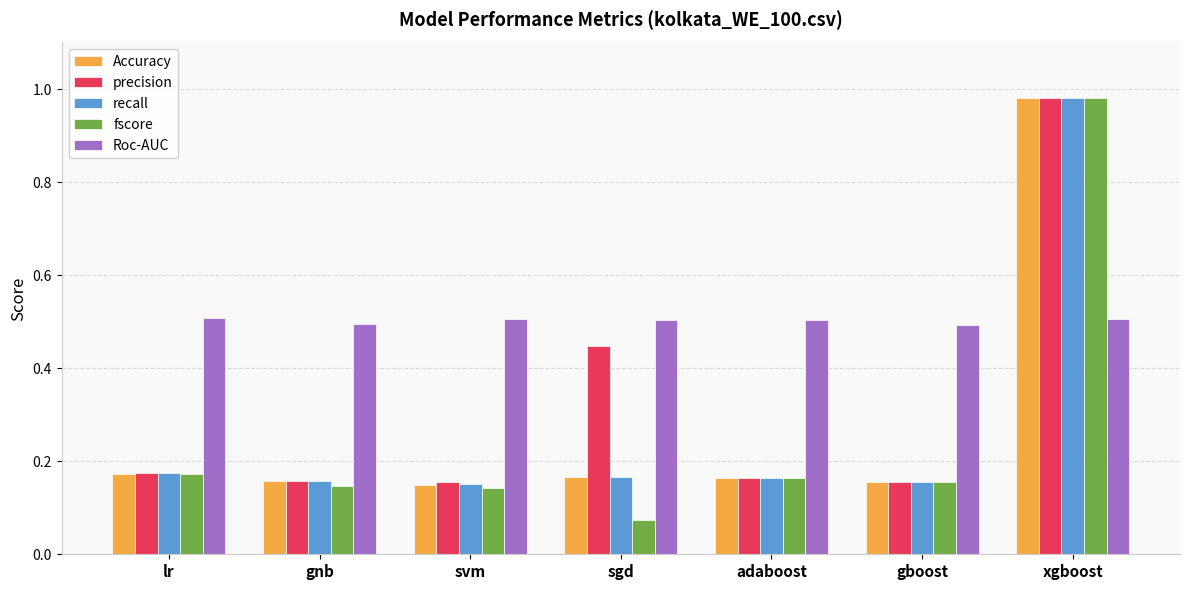

At which label does fscore reach its minimum?

sgd